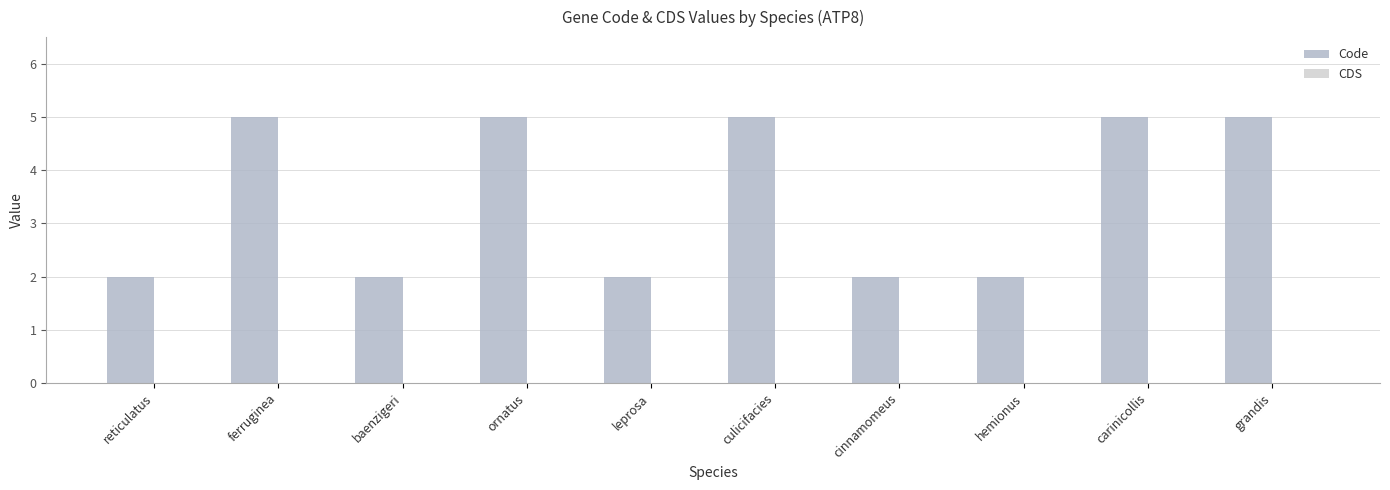

What is the sum of the values at carinicollis and grandis?

10